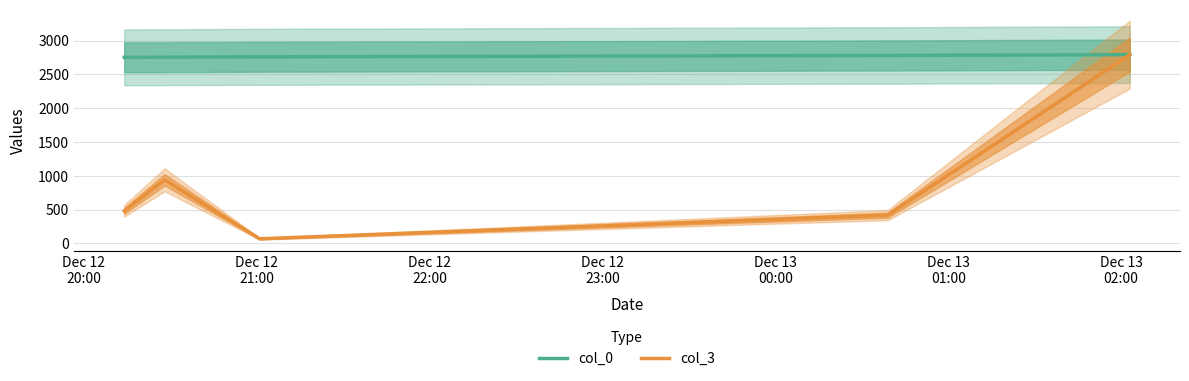

Reading right to left, what are all the values shown in this chart?

col_0: 2793.0	2780.9	2760.8	2755.0	2753.5
col_3: 2793.0	418.0	68.0	941.0	482.0